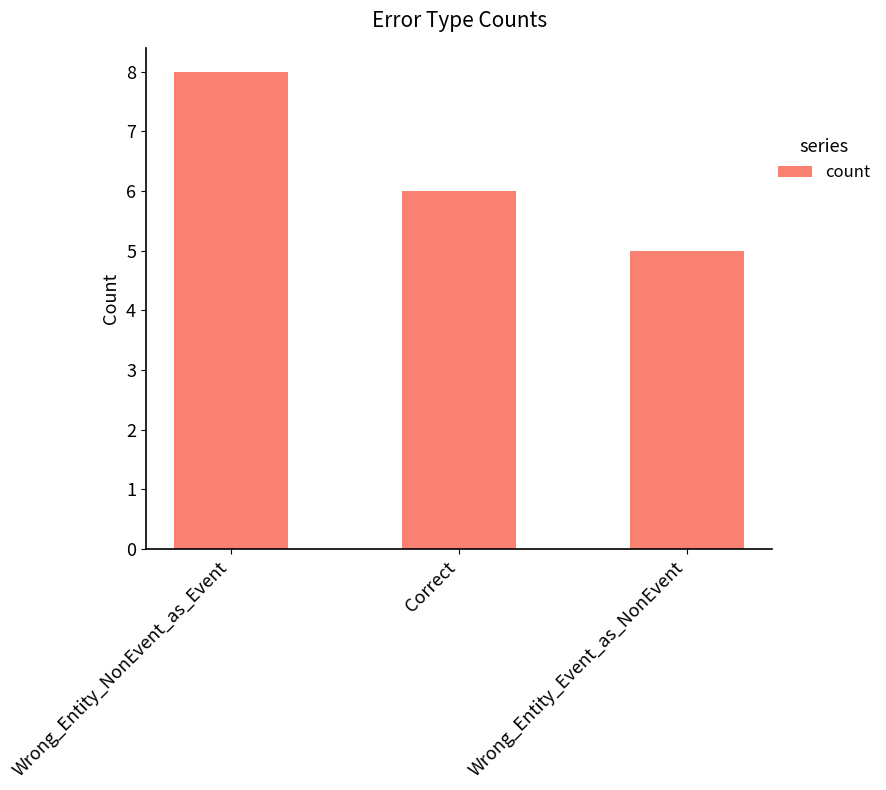

What is the smallest value displayed?

5